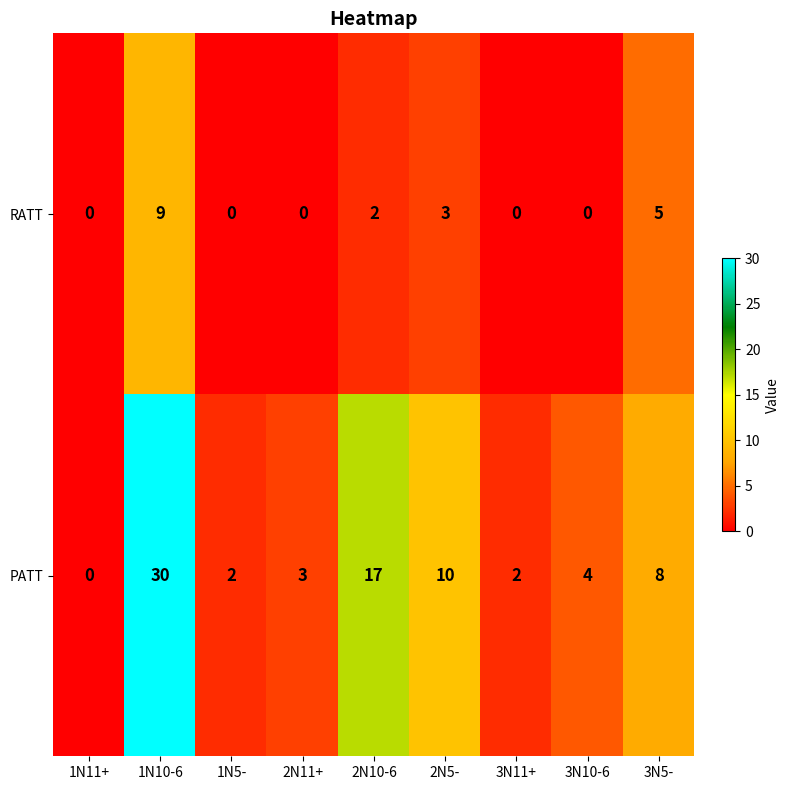

How many distinct data groups are displayed?

2